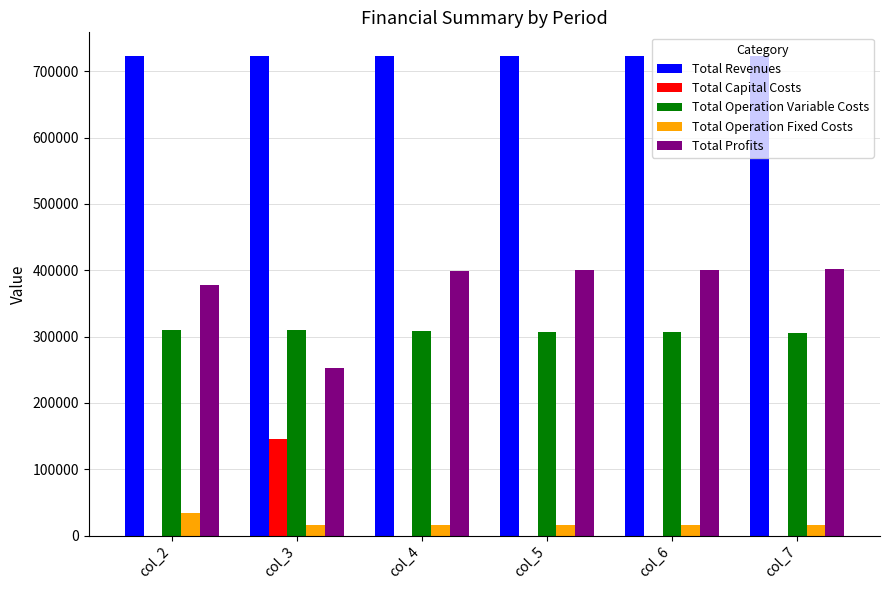

Which series has the largest total across all categories?

Total Revenues